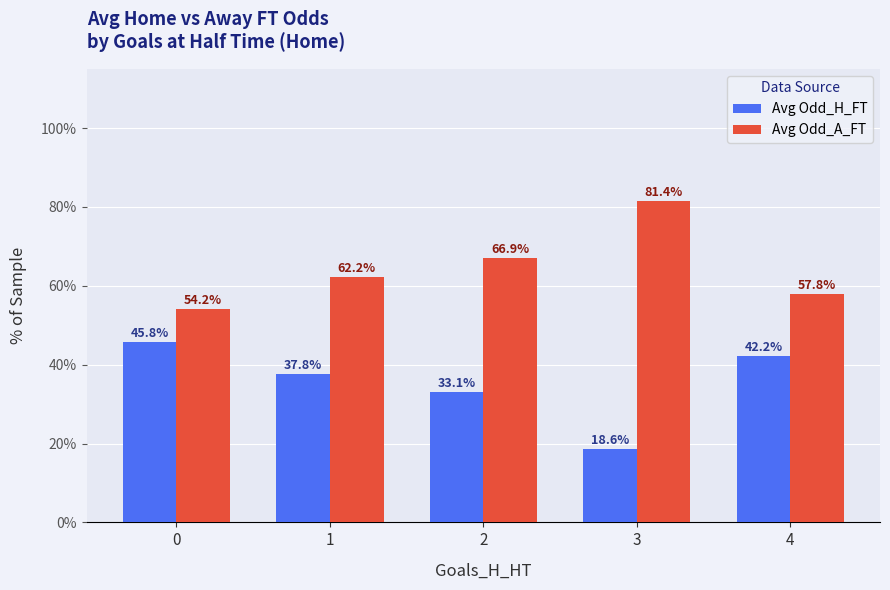

How many values in the Avg Odd_H_FT series exceed 37?

3